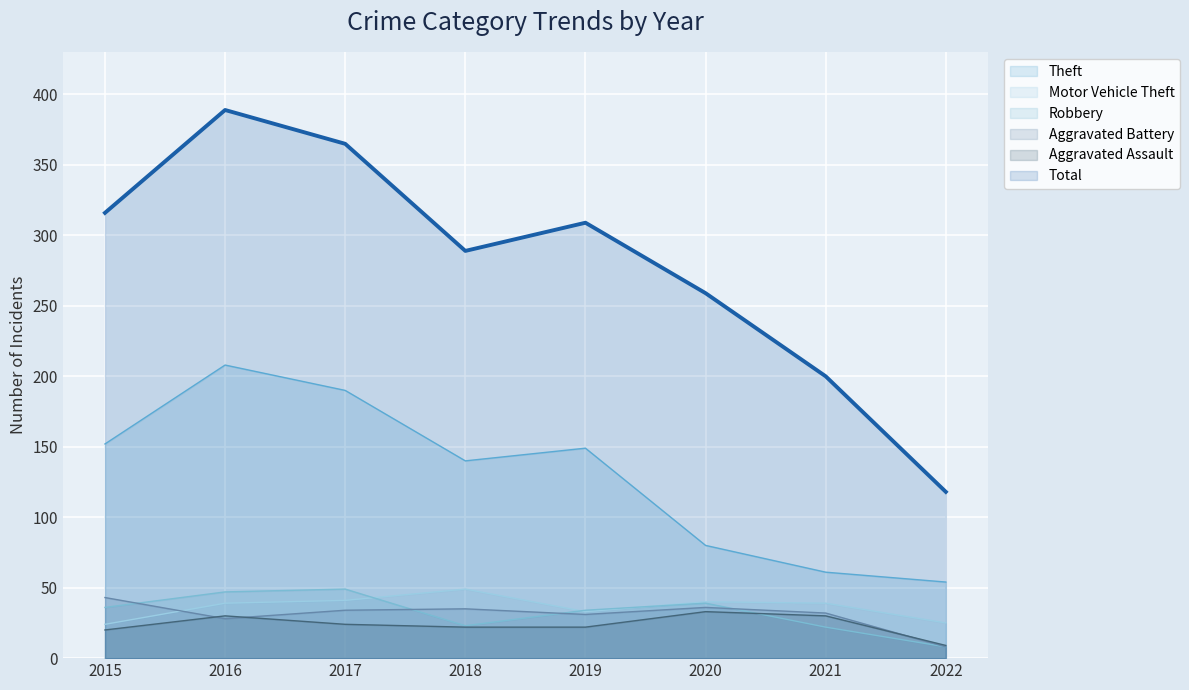

Which series has the largest total across all categories?

Total